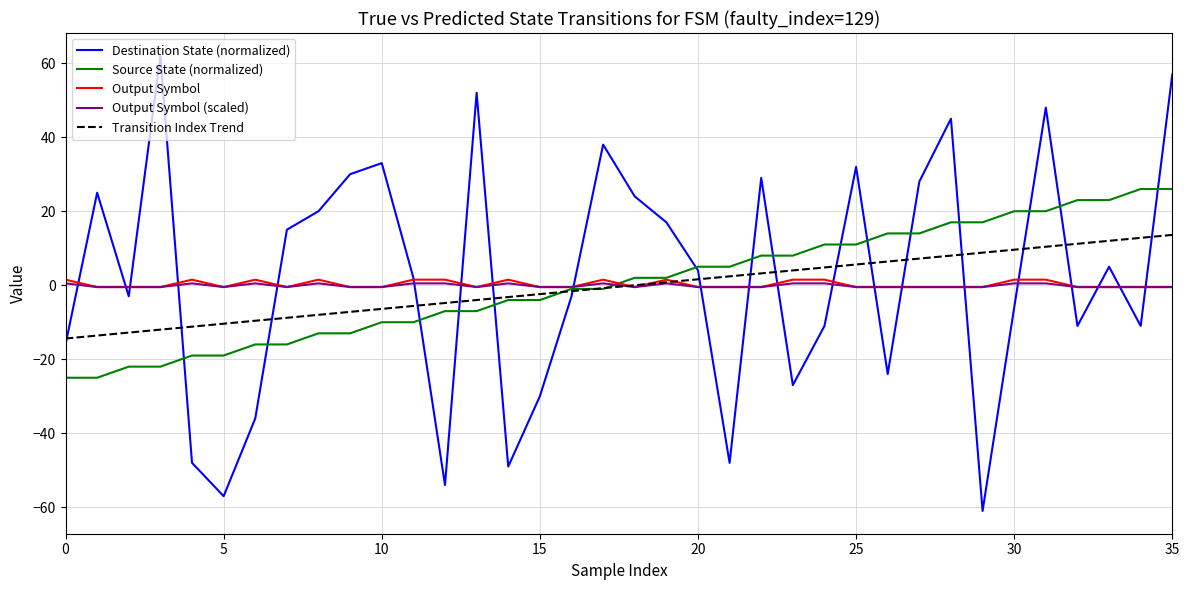

Which series has the widest spread of values?

Destination State (normalized)